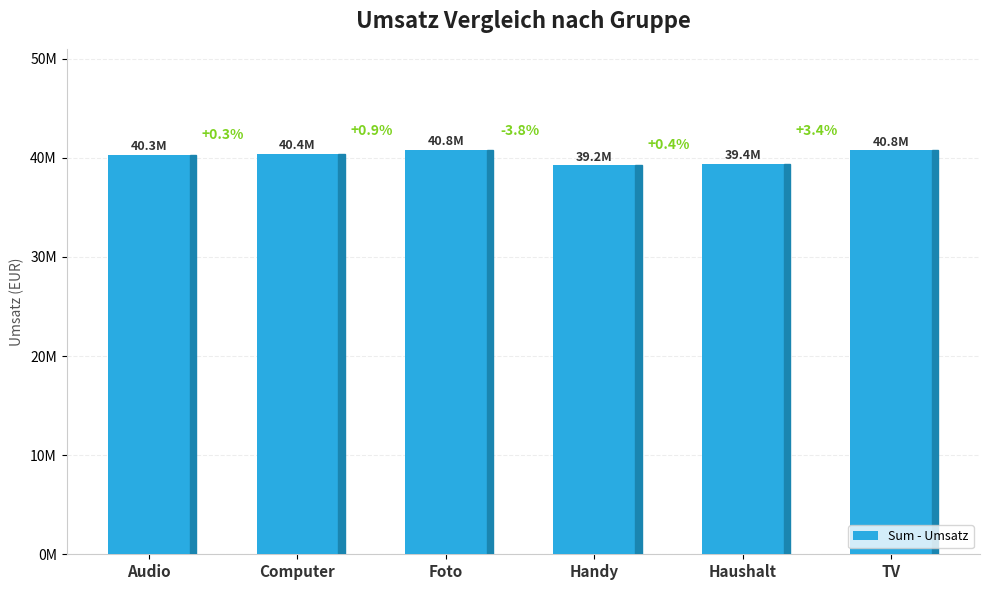

At which label does the data first exceed 40416546?

Computer